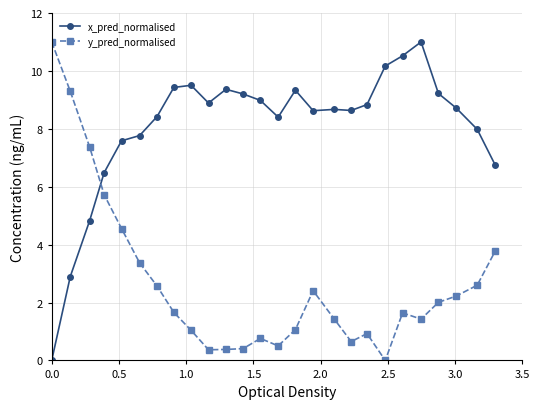

True or false: x_pred_normalised has more than 1 points higher than both neighbors.

True